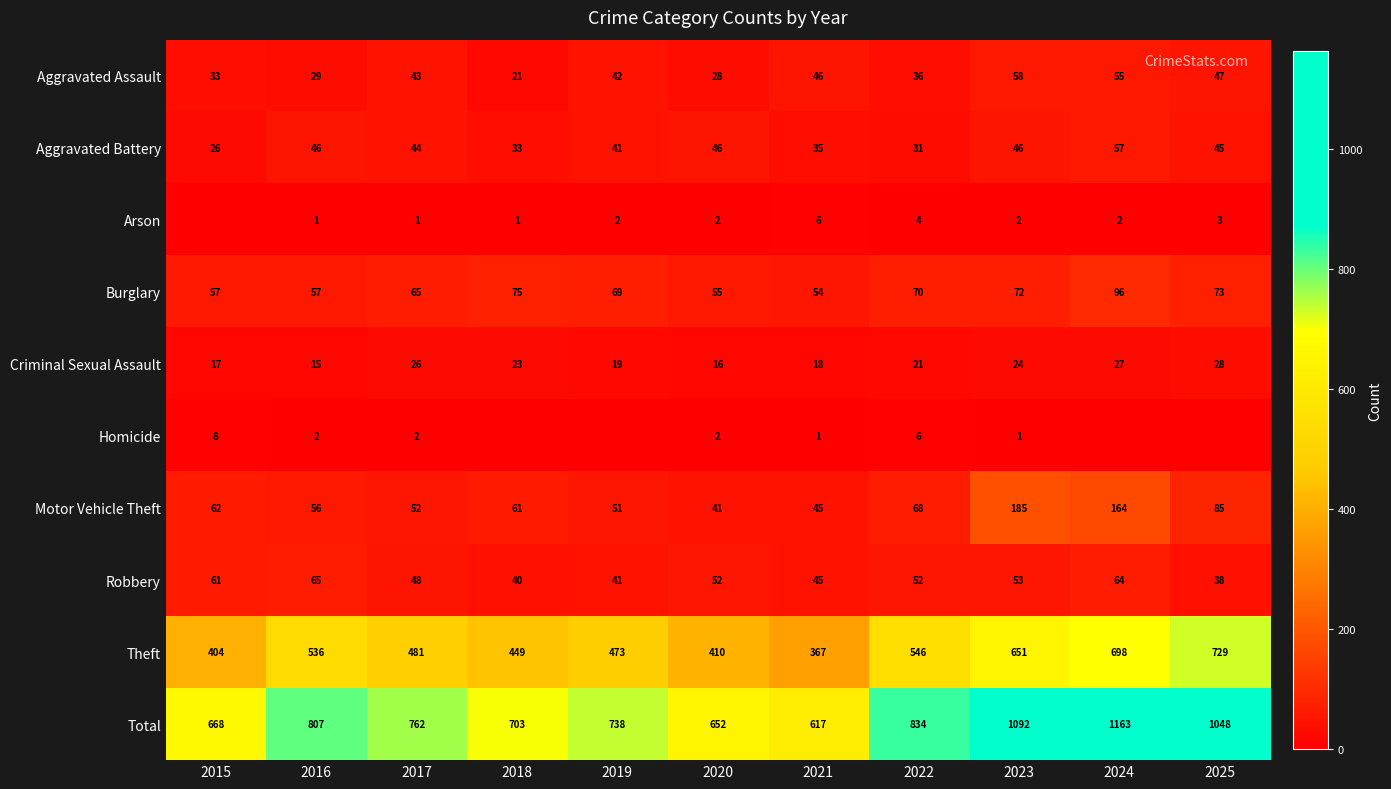

What is the spread (max minus min) of values at 2023?

1091